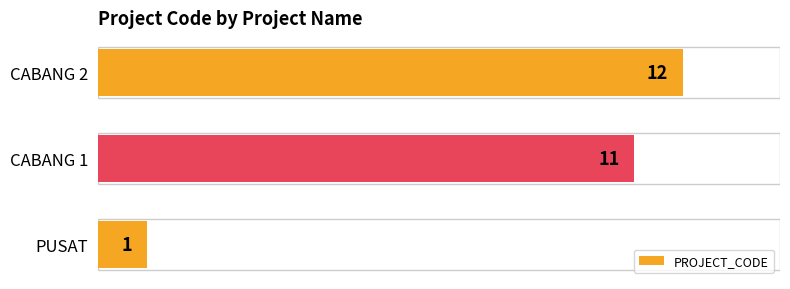

True or false: the data shows 1 at PUSAT.

True